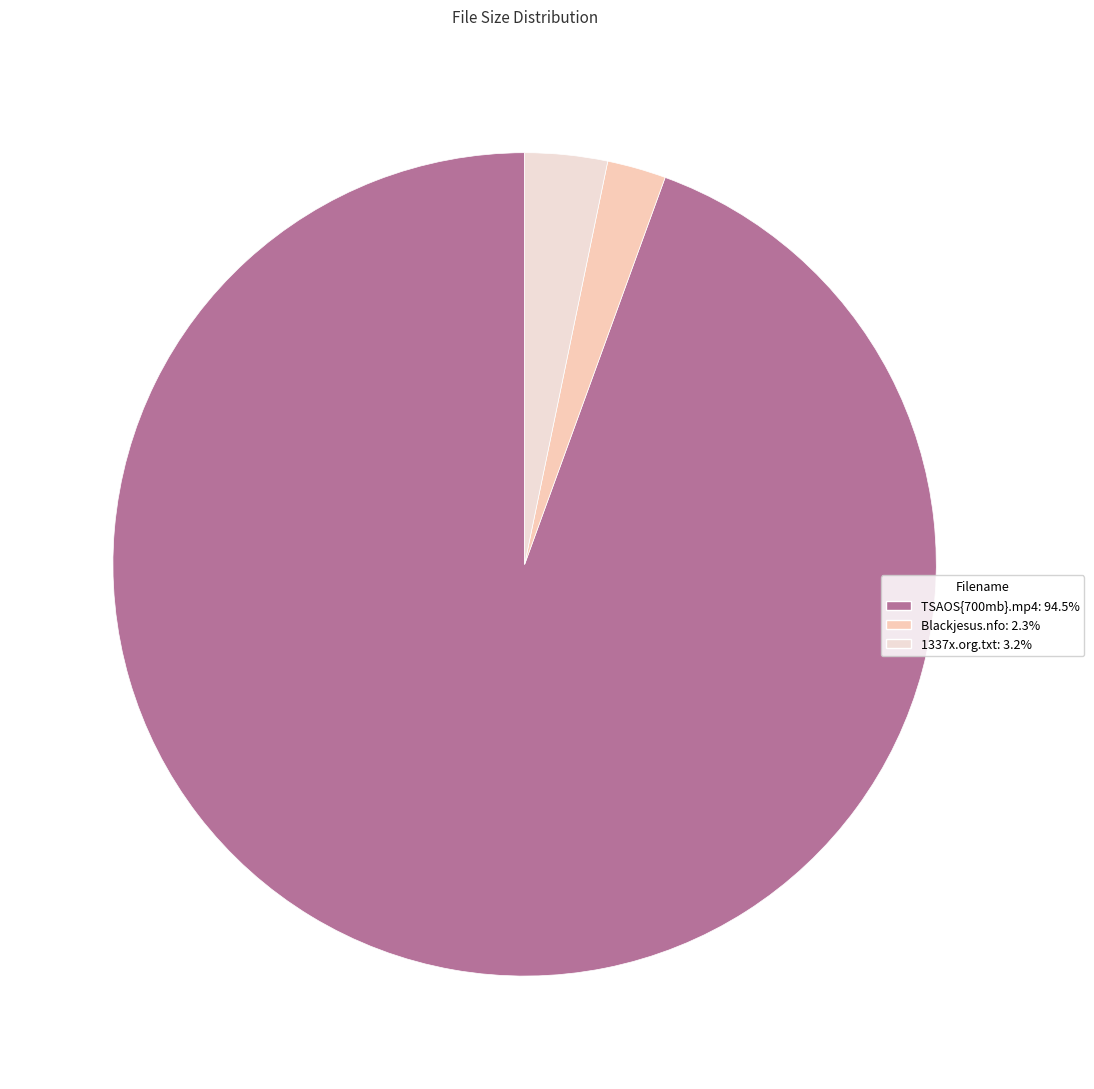

Count the number of slices in the pie.

3